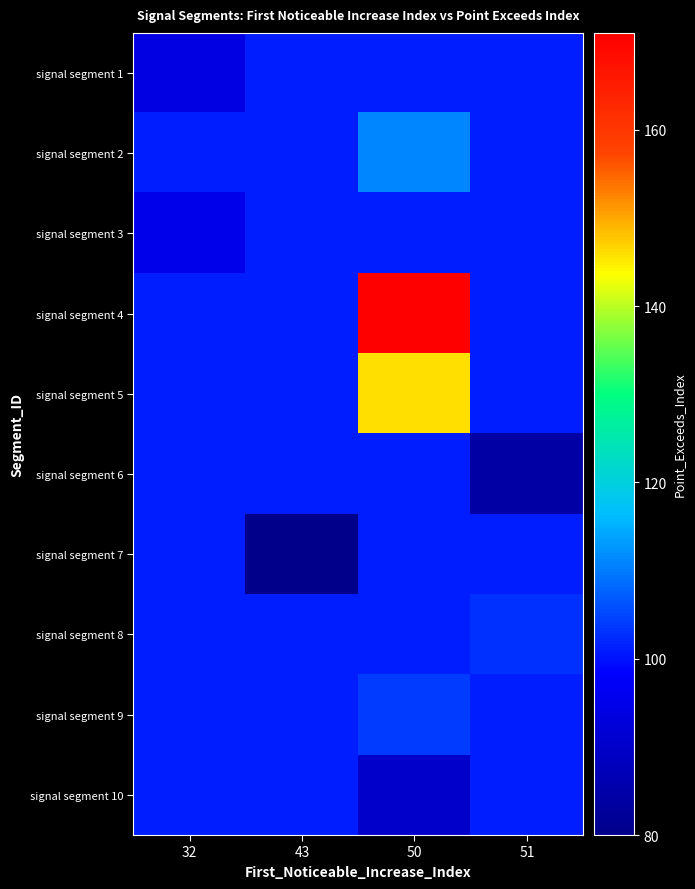

How many distinct data groups are displayed?

10